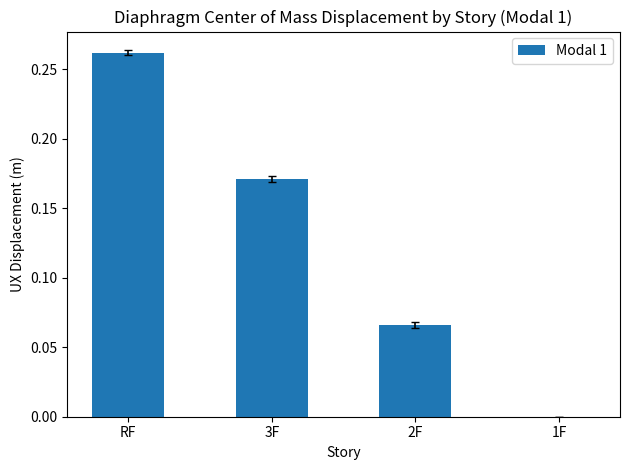

What is the sum of all values?

0.5